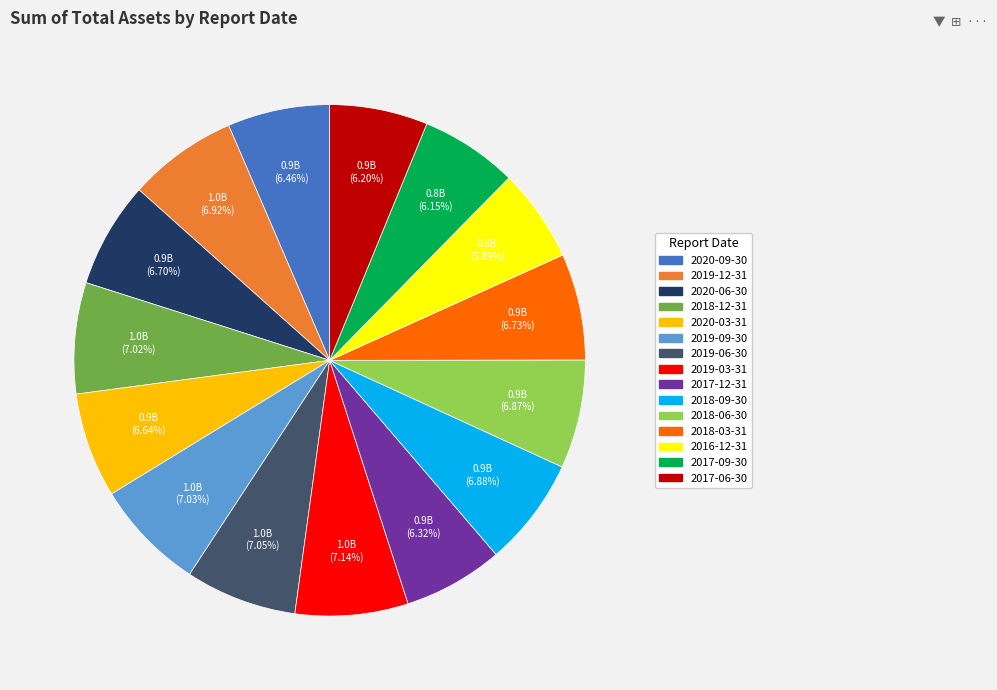

To the nearest percent, what portion does 2018-03-31 represent?

7%